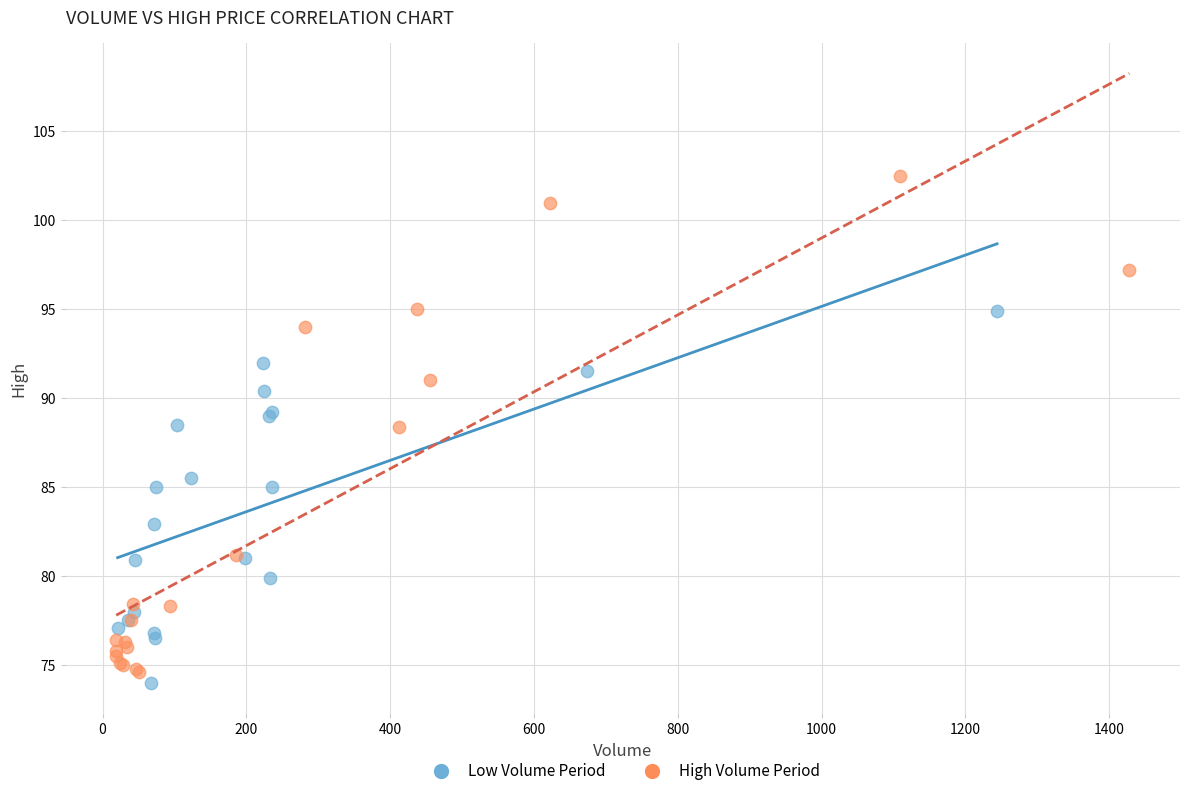

Which series contains the highest Y value?

High Volume Period